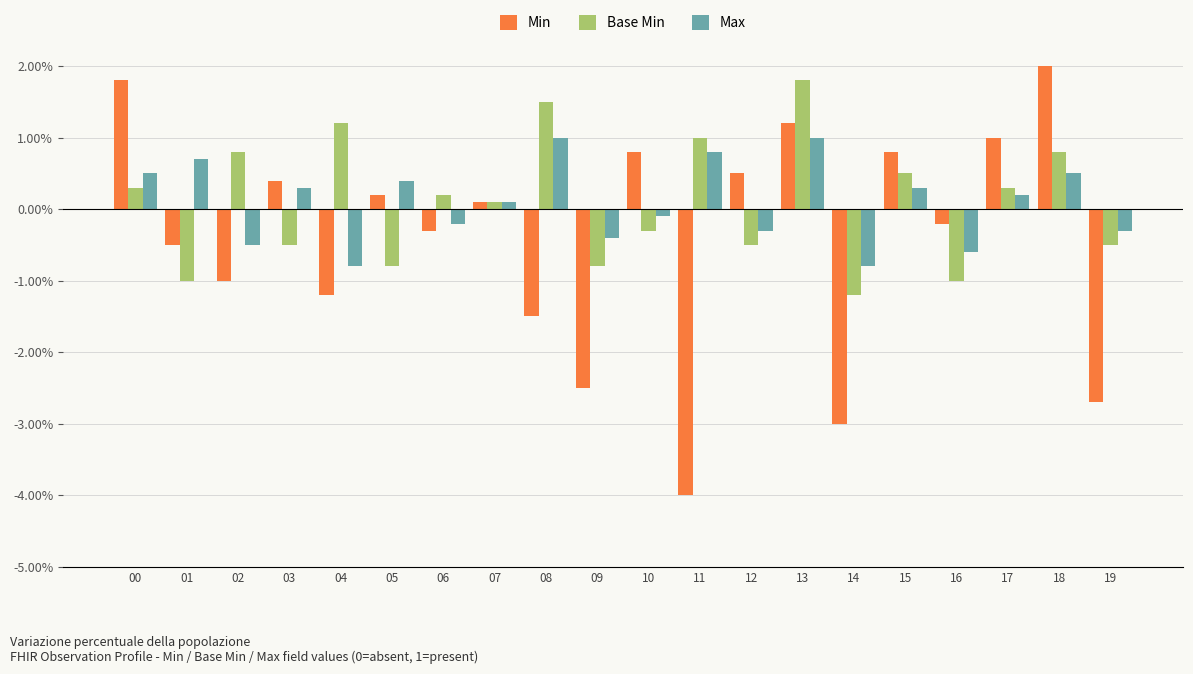

What are all the series names shown in the legend?

Min, Base Min, Max